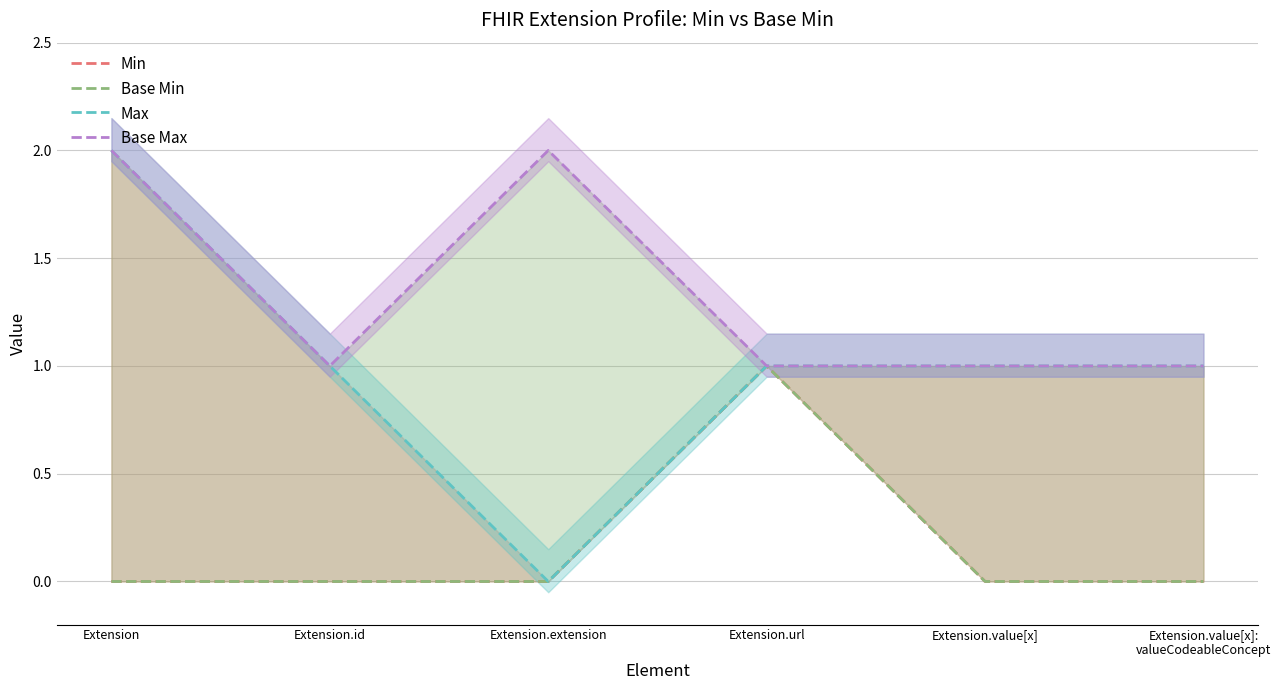

At which category is the sum across all series the highest?

Extension